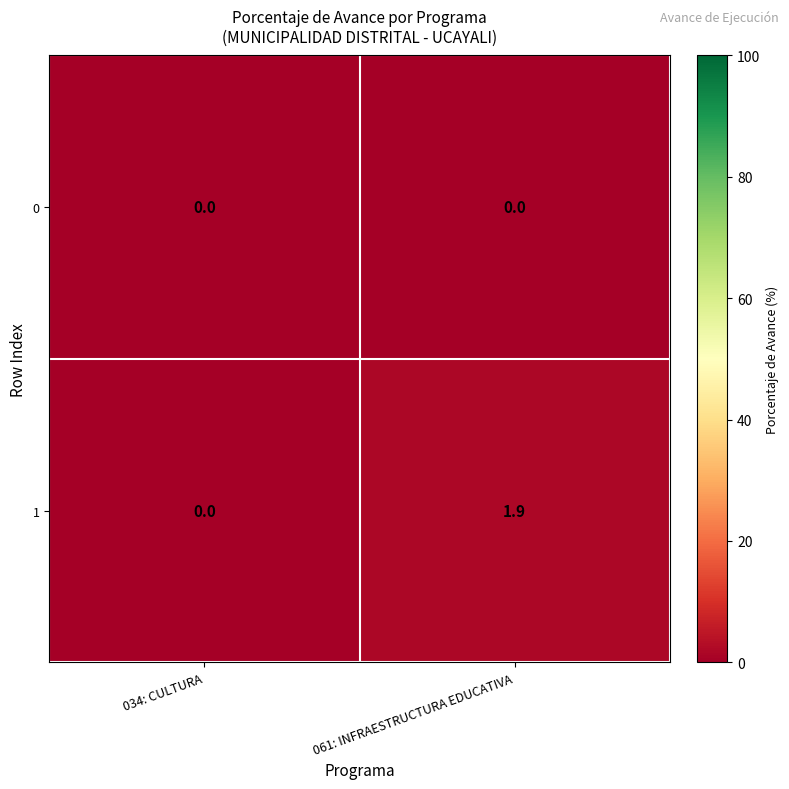

At which category is the sum across all series the highest?

061: INFRAESTRUCTURA EDUCATIVA